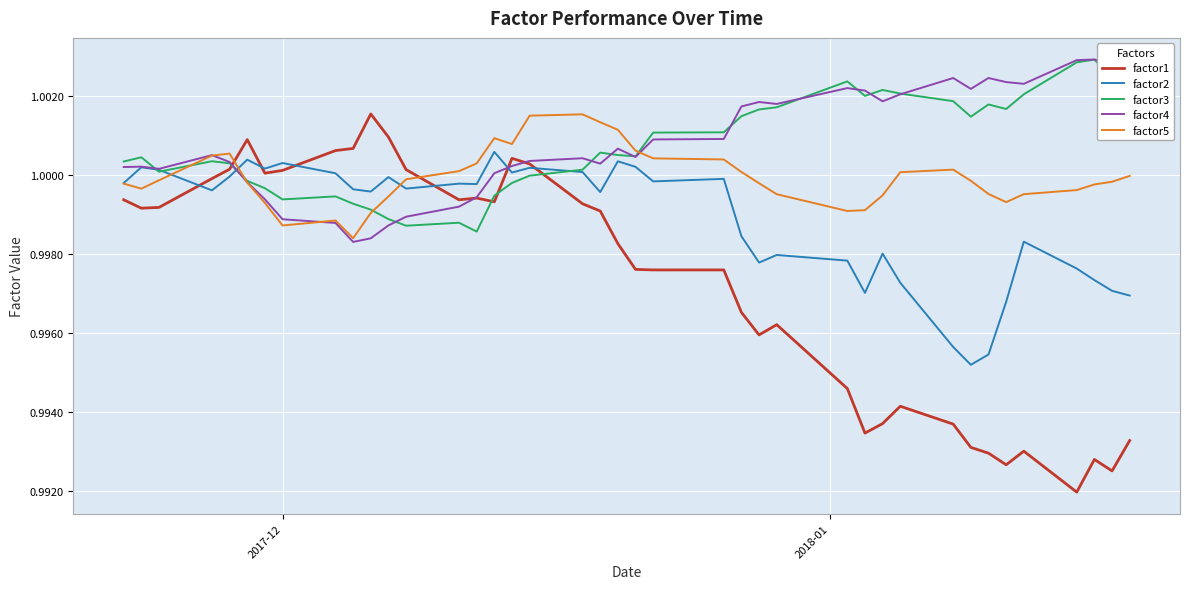

Which series has the widest spread of values?

factor1